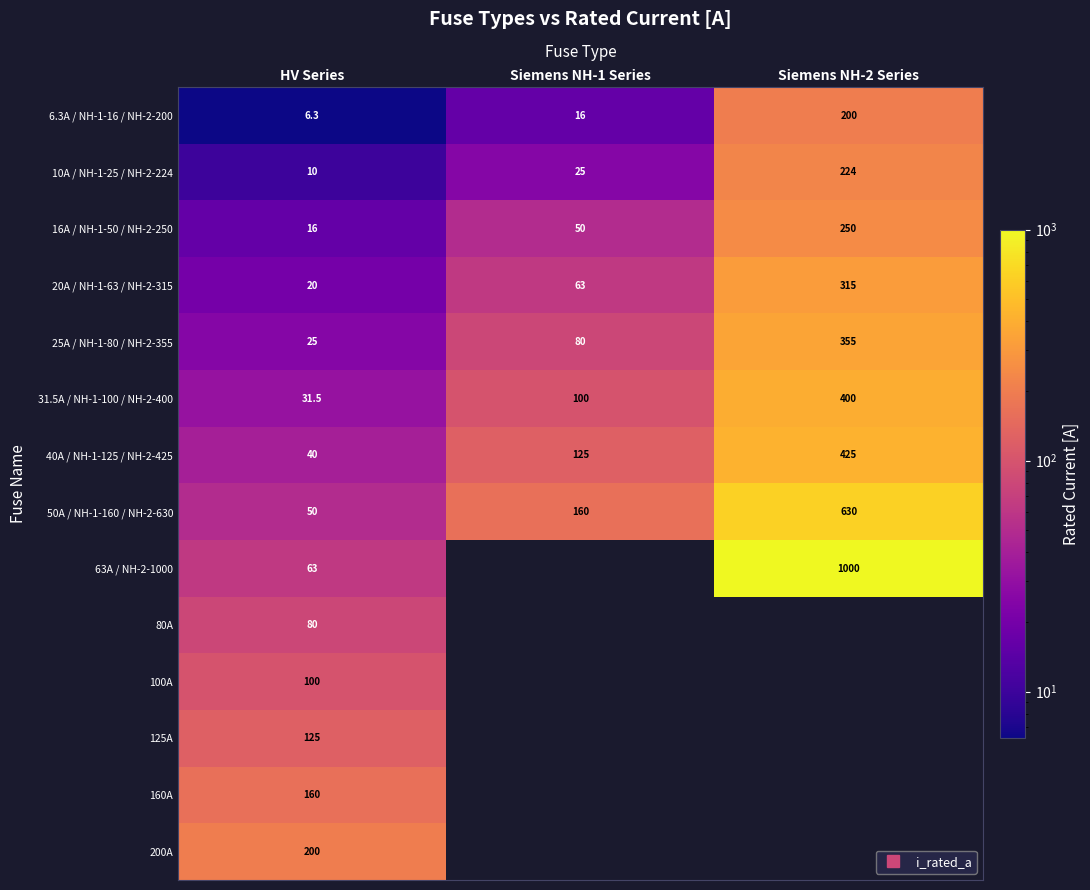

Which series has the largest range (max minus min)?

63A / NH-2-1000